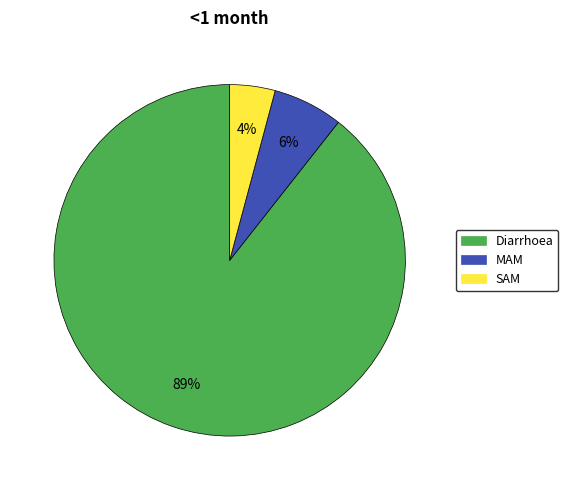

Do SAM and MAM together represent more than half of the pie?

No